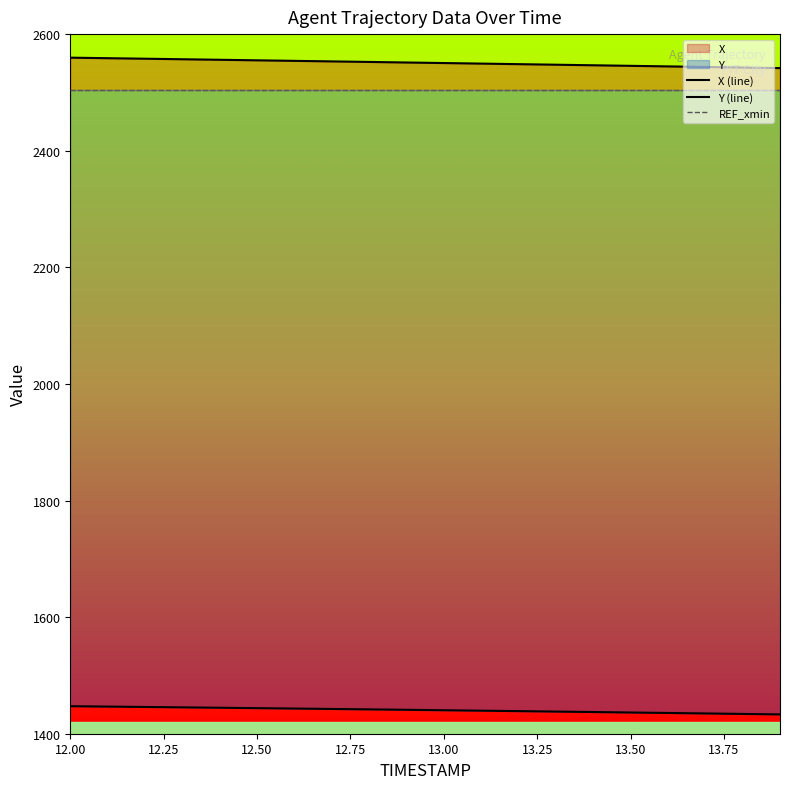

Rank the series by their maximum value, from highest to lowest.

X (line), REF_xmin, Y (line)